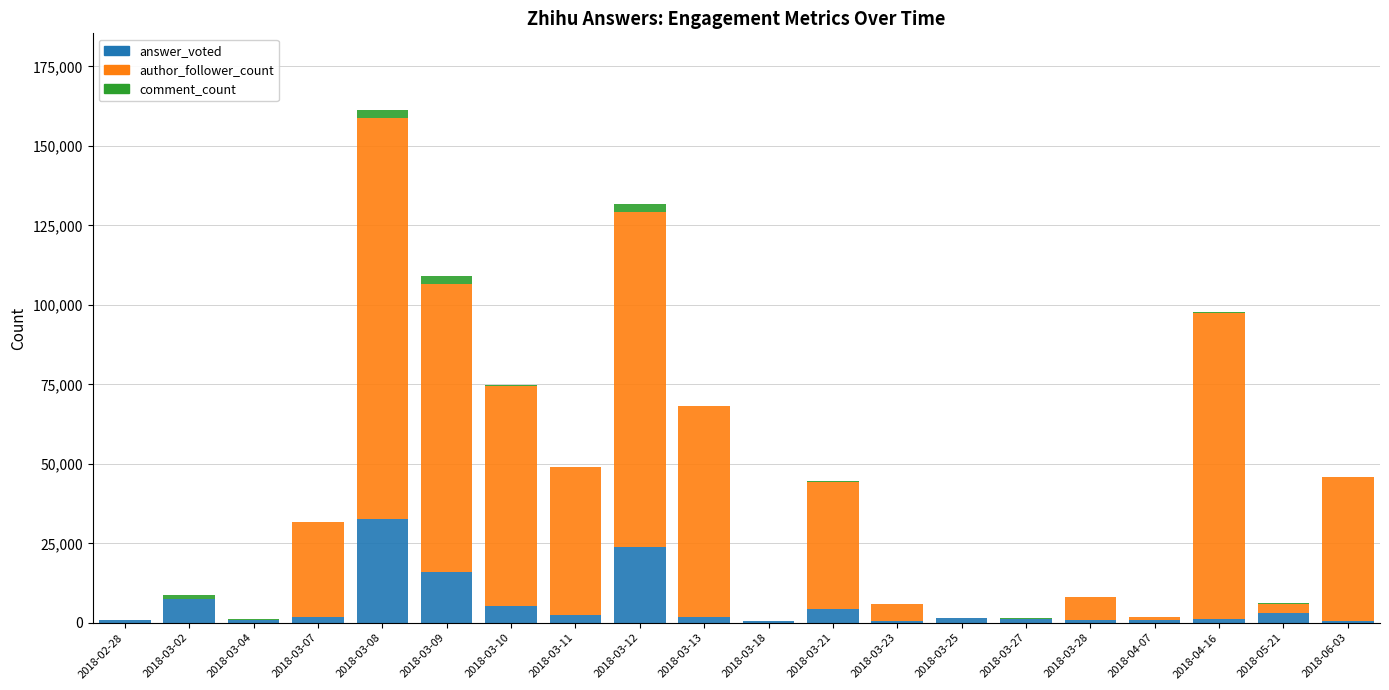

Count the number of data series in this chart.

3